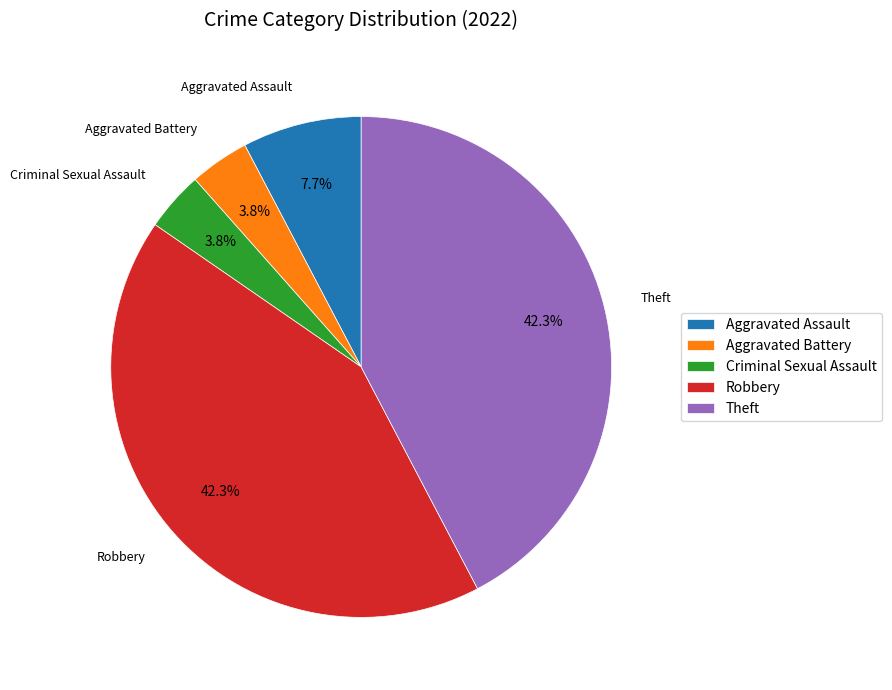

Do Aggravated Battery and Theft together represent more than half of the pie?

No